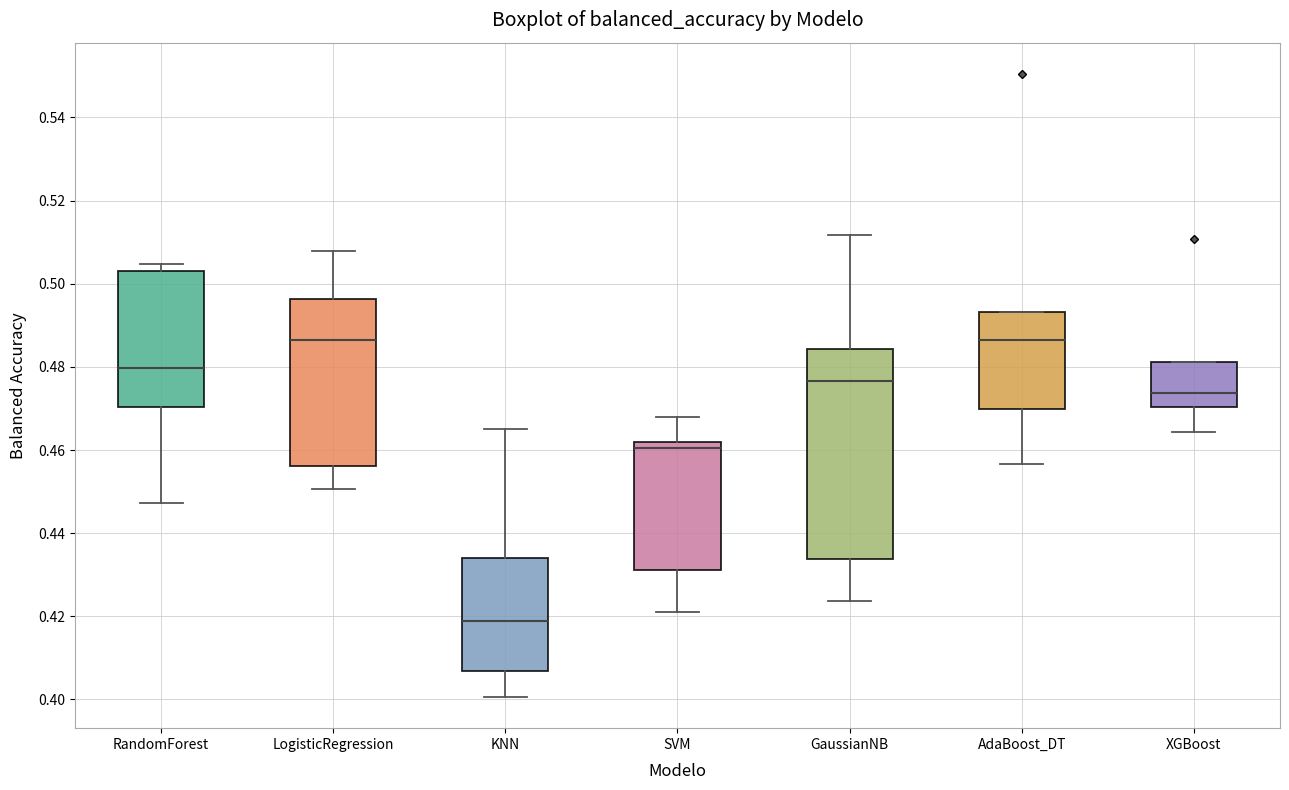

Reading left to right, transcribe this box plot: for each box, give where its median line is, the range the box spans, and where its two whiskers end, as read against the y-axis. The values are not printed on the chart, so give them approximately, as read against the axis.

RandomForest: median 0.480, box 0.470 to 0.504, whiskers 0.448 to 0.504 (just above the box's upper edge)
LogisticRegression: median 0.486, box 0.456 to 0.496, whiskers 0.450 to 0.508
KNN: median 0.418, box 0.406 to 0.434, whiskers 0.400 to 0.466
SVM: median 0.460, box 0.432 to 0.462, whiskers 0.422 to 0.468
GaussianNB: median 0.476, box 0.434 to 0.484, whiskers 0.424 to 0.512
AdaBoost_DT: median 0.486, box 0.470 to 0.494, whiskers 0.456 to 0.494
XGBoost: median 0.474, box 0.470 to 0.482, whiskers 0.464 to 0.482